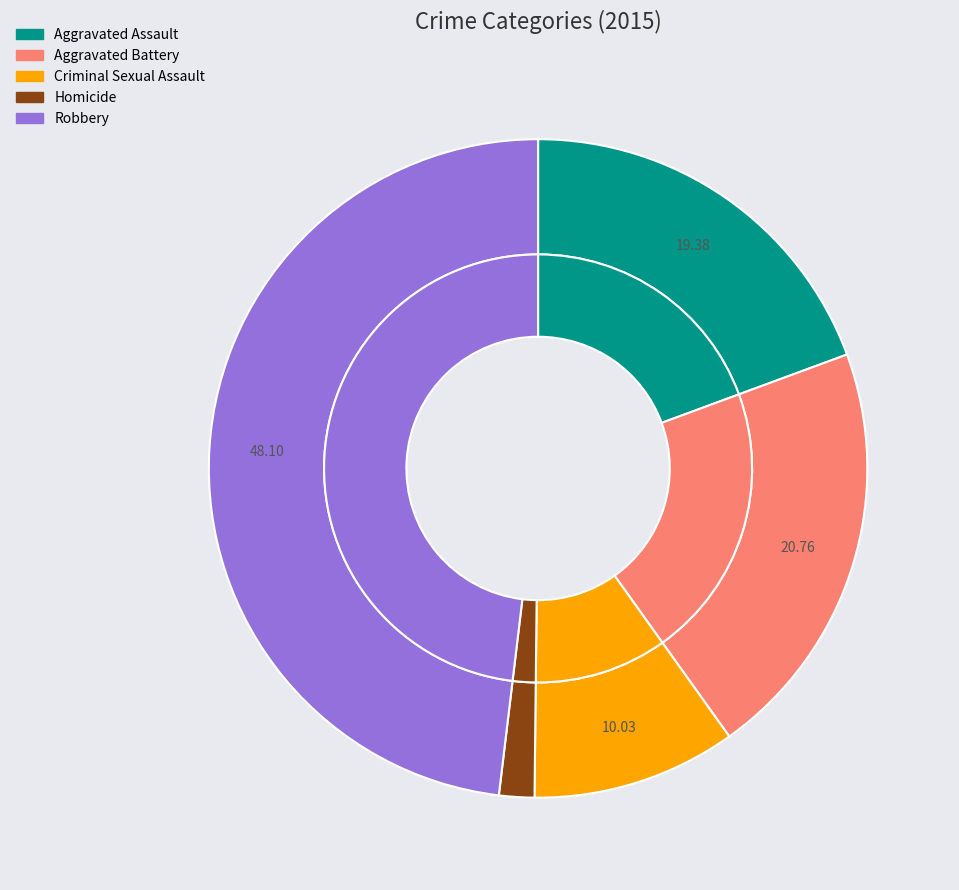

To the nearest percent, what percentage of the pie is Aggravated Assault?

19%